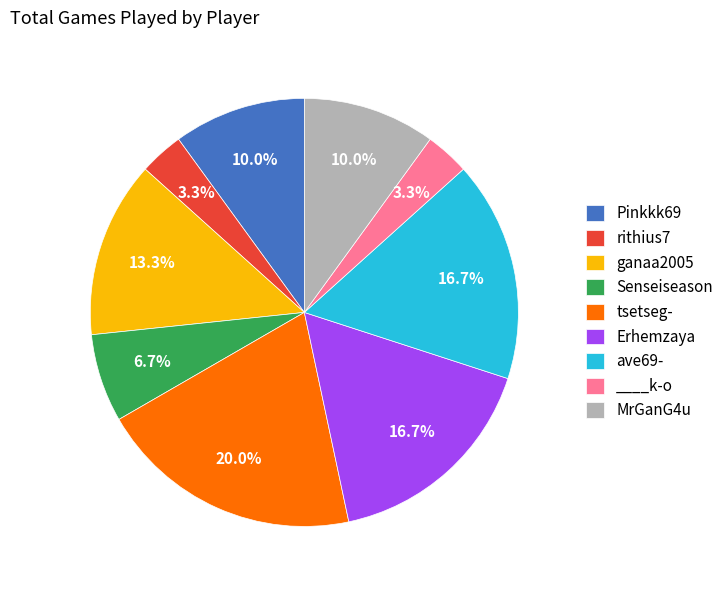

Combined, what portion of the pie is ganaa2005 and Pinkkk69?

23.3%